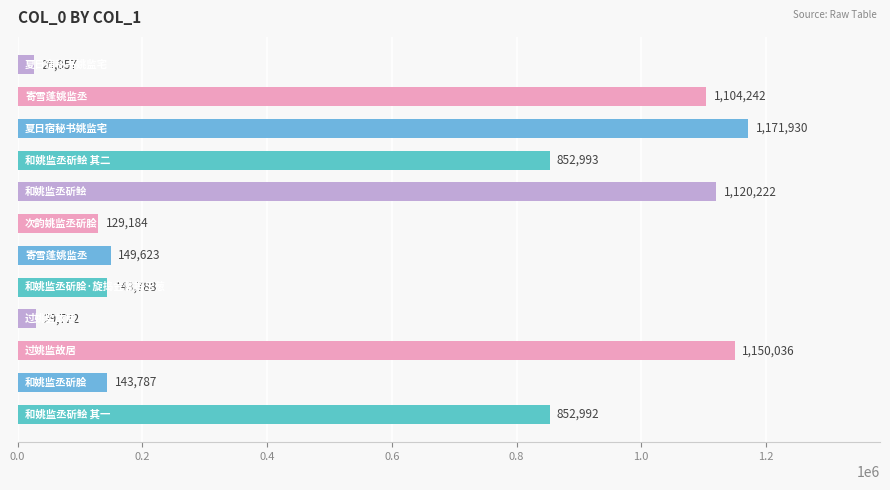

What is the greatest value displayed?

1171930